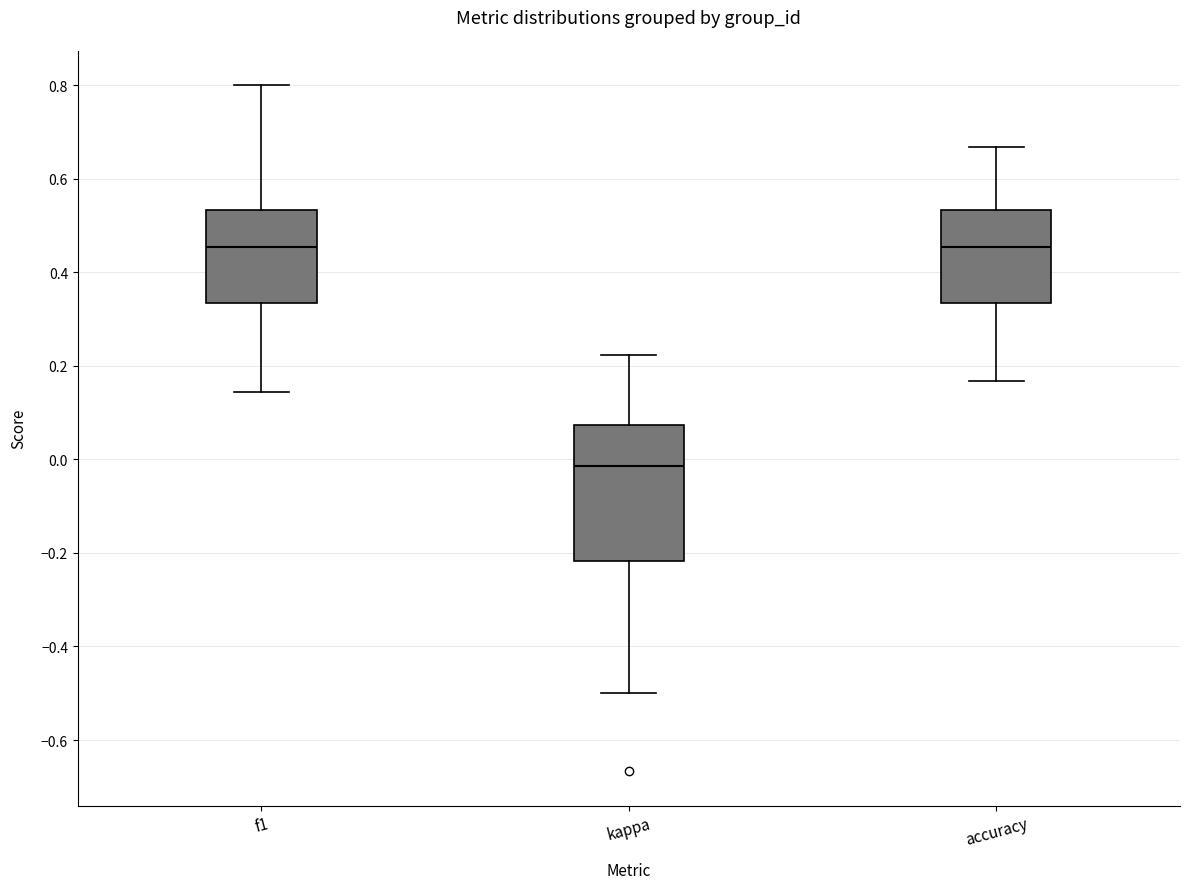

Where does the lower whisker of the box for f1 end on the y-axis? The values are not printed on the chart, so give them approximately, as read against the axis.

0.14